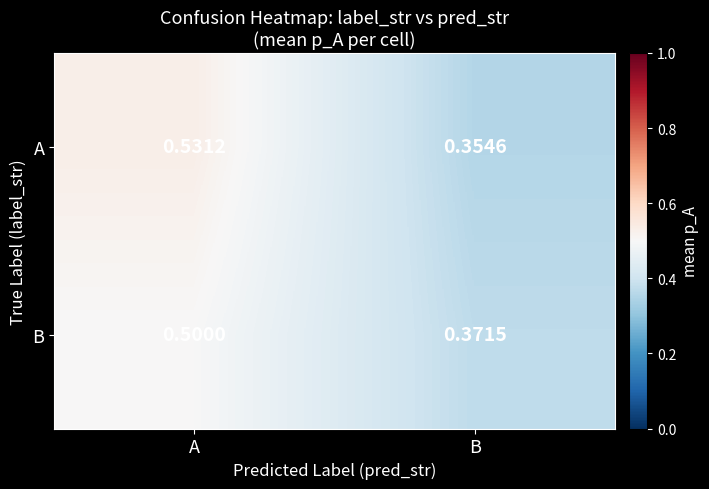

At which category does the chart reach its minimum across all series?

B